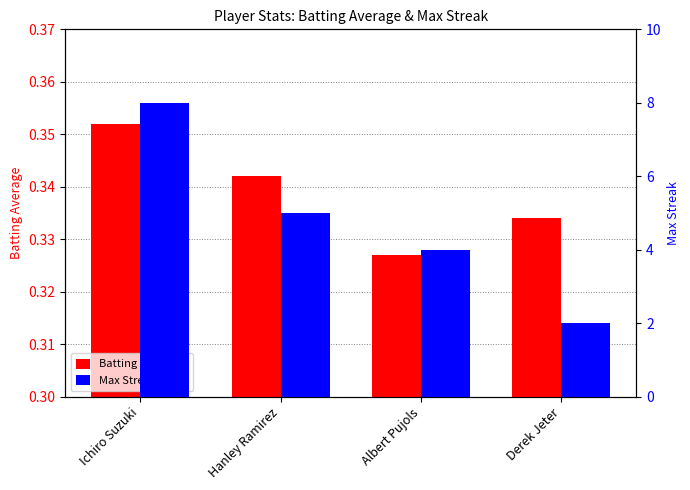

Rank the series by their maximum value, from lowest to highest.

Batting Average1, Max Streak